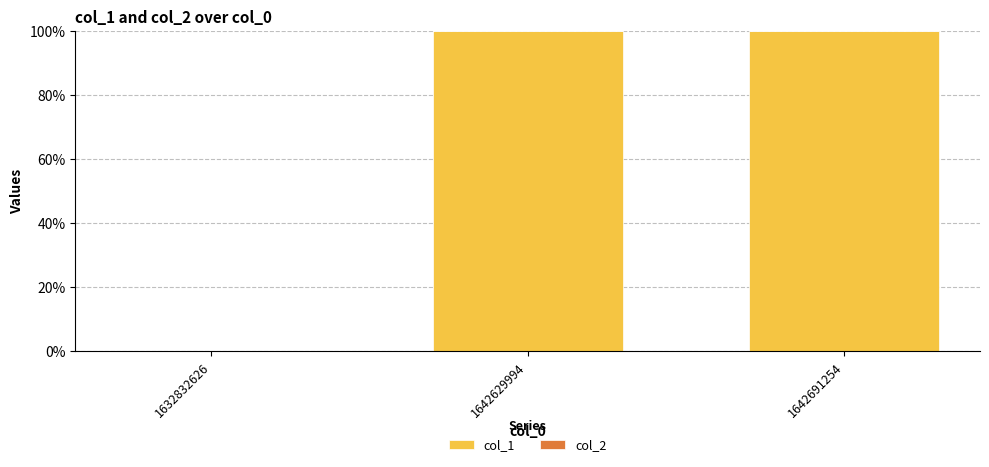

What is the maximum value shown in the chart?

100